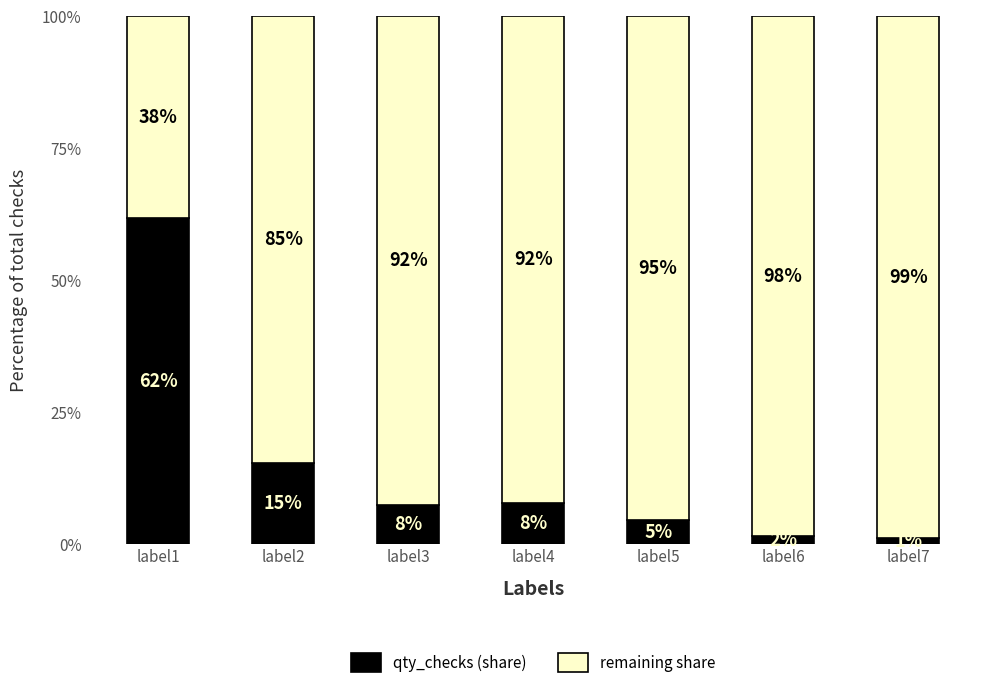

At how many categories does at least one series exceed 0?

7